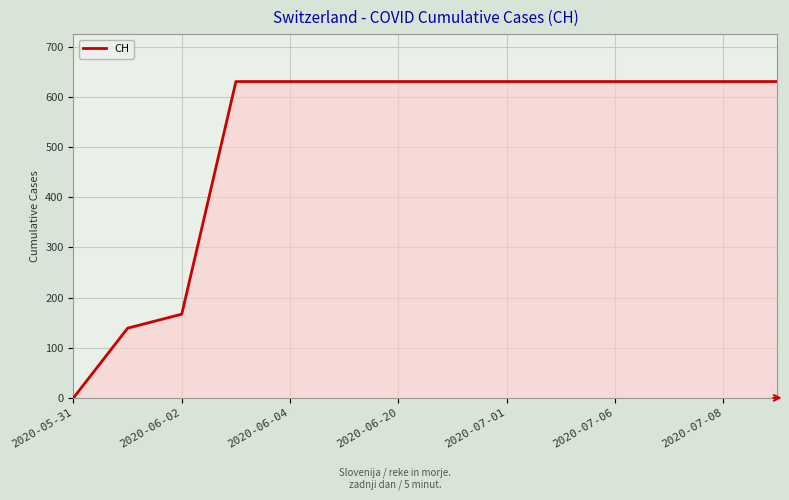

What is the difference between the maximum and minimum values?

631